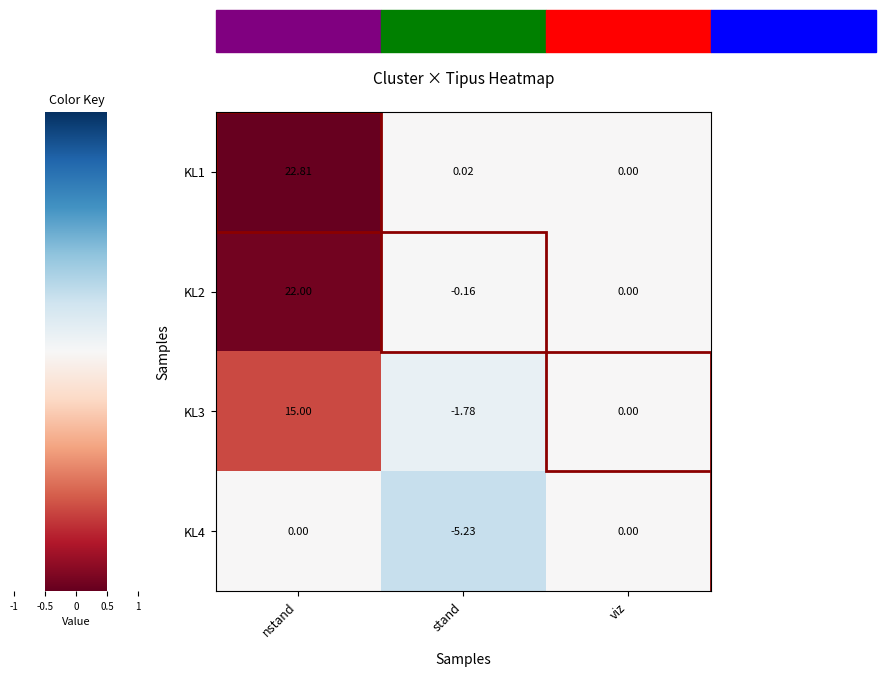

Which category has the lowest value across all series?

stand